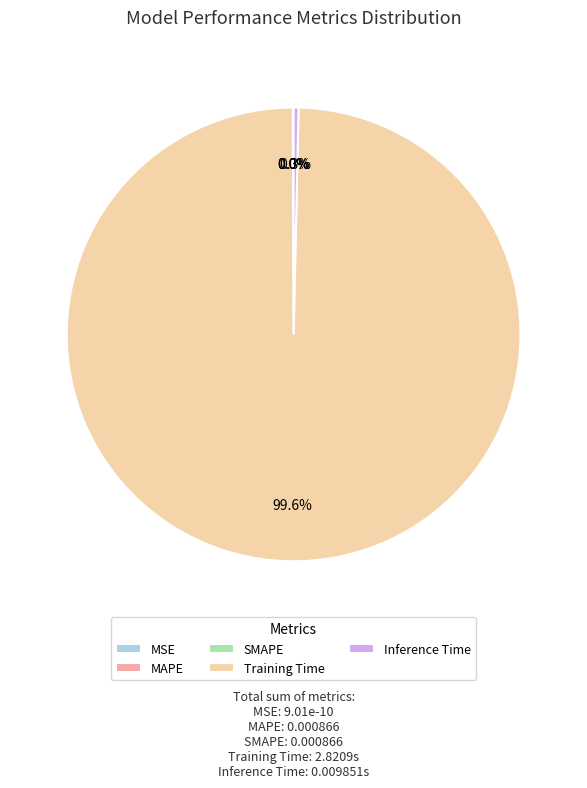

Is Inference Time the majority of the pie?

No